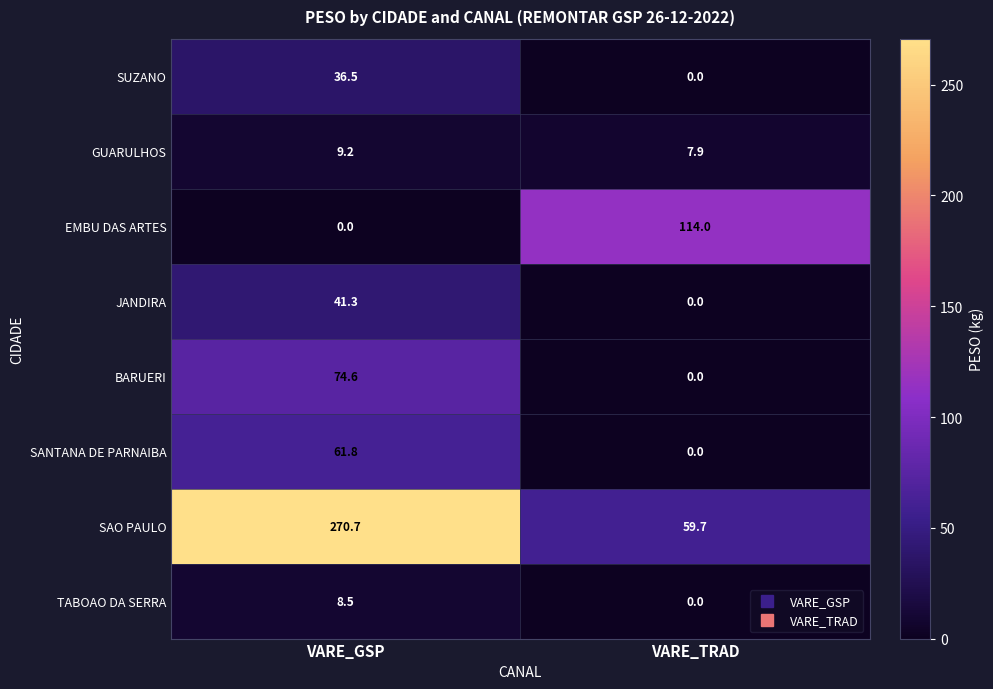

What is the sum of all SAO PAULO values?

330.4